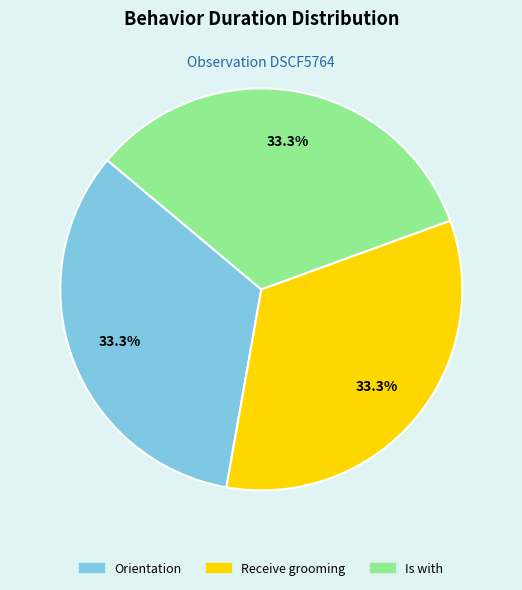

What is the ratio of the value at Is with to the value at Receive grooming?

1.0